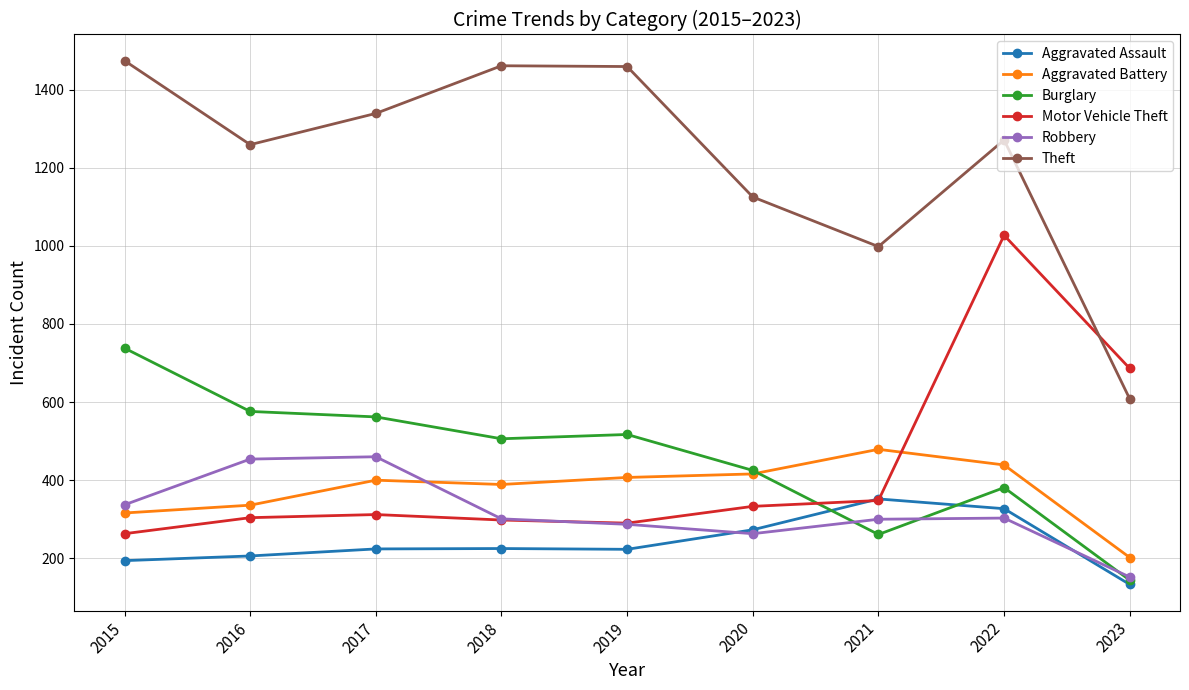

After their last crossing, which series has the higher values: Motor Vehicle Theft or Theft?

Motor Vehicle Theft